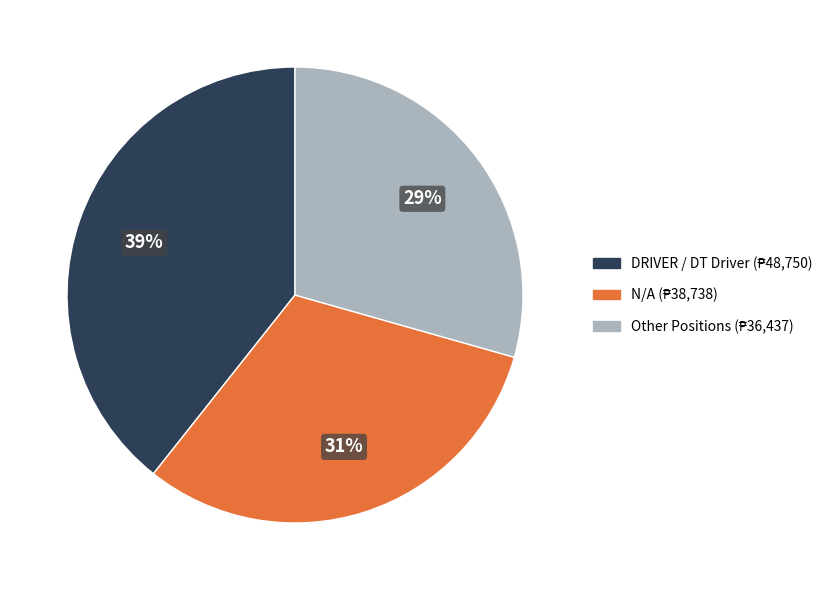

Is there a majority slice in this chart?

No